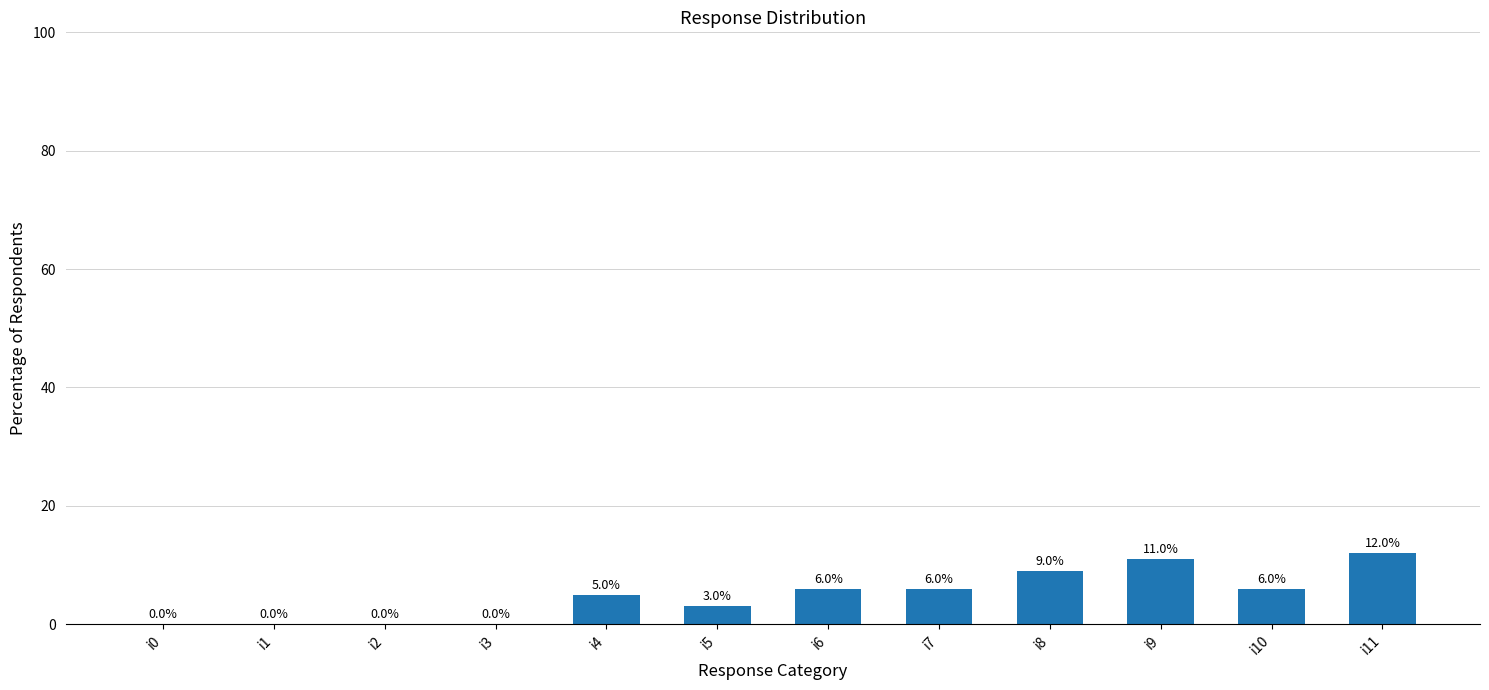

What is the sum of the values at i8 and i7?

15